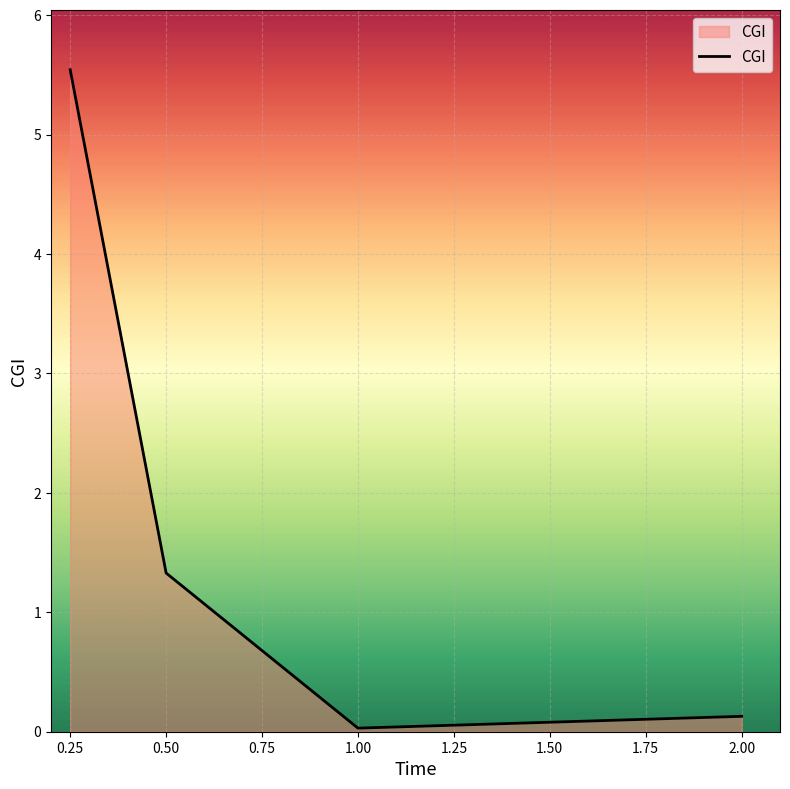

What position from the right is 2.00?

1